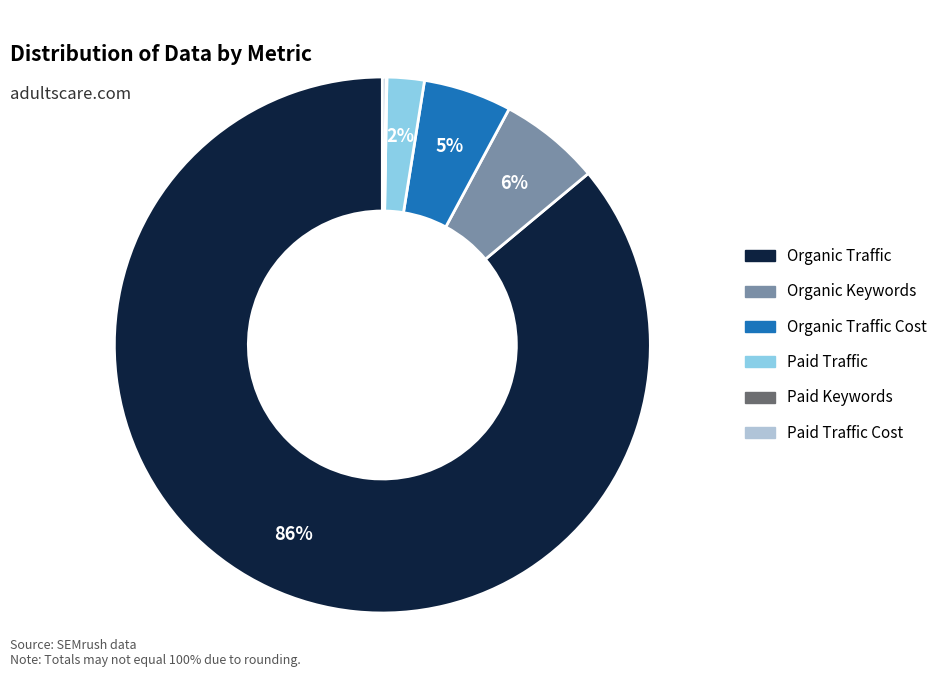

The Paid Traffic slice represents 2% of the pie. True or false?

True